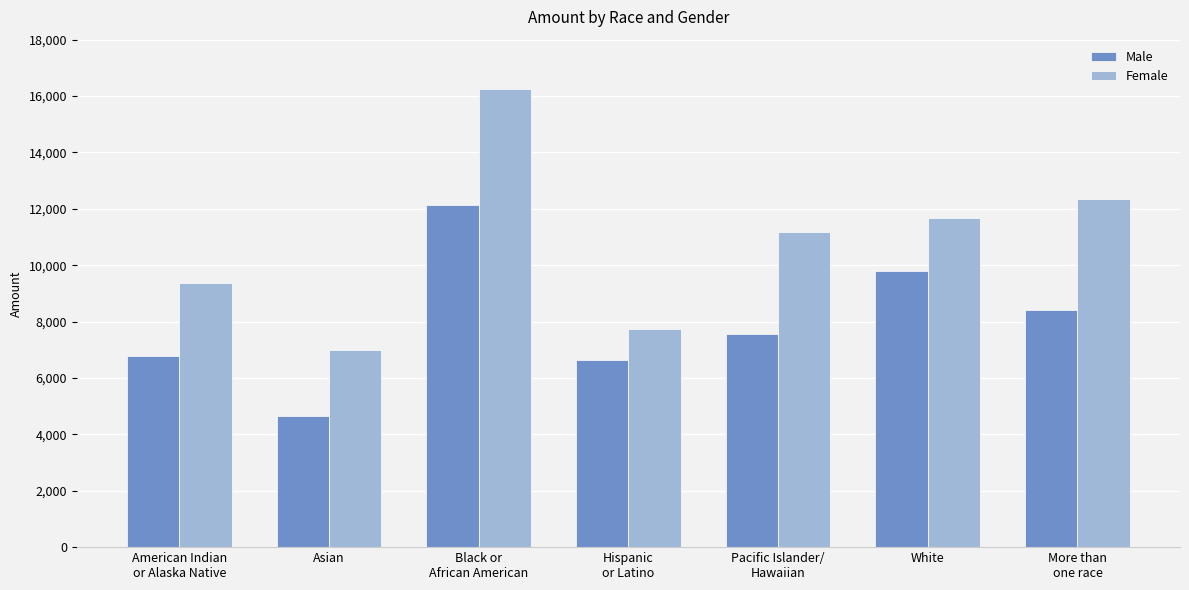

The value of Female at Hispanic
or Latino is 7733.6. True or false?

True